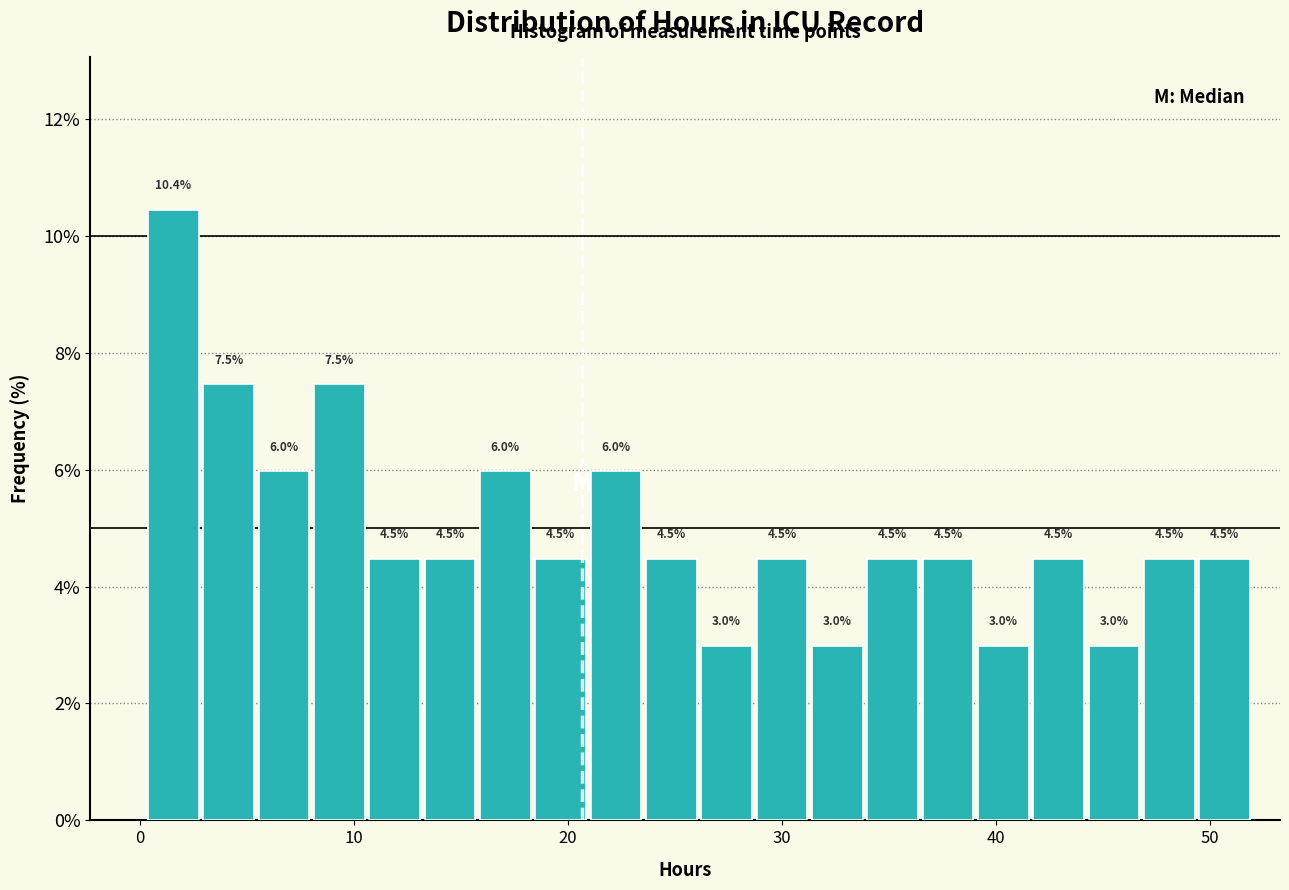

Read against the x-axis, roughly where is the centre of the tallest bar?

2